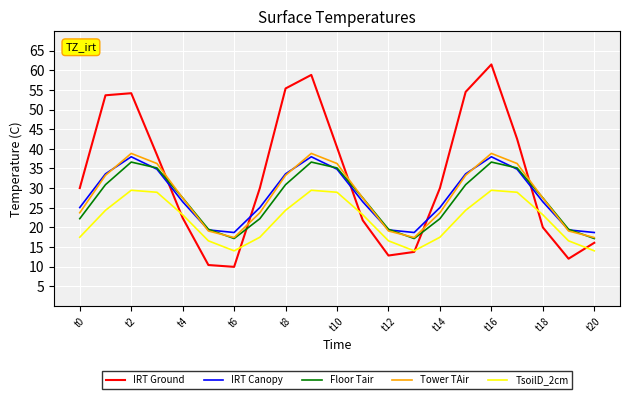

After their last crossing, which series has the higher values: IRT Canopy or Floor Tair?

IRT Canopy